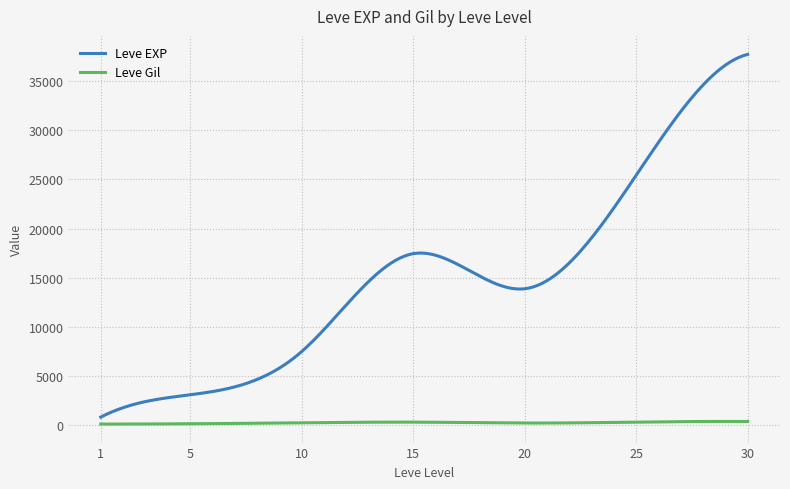

Which series has the largest range (max minus min)?

Leve EXP